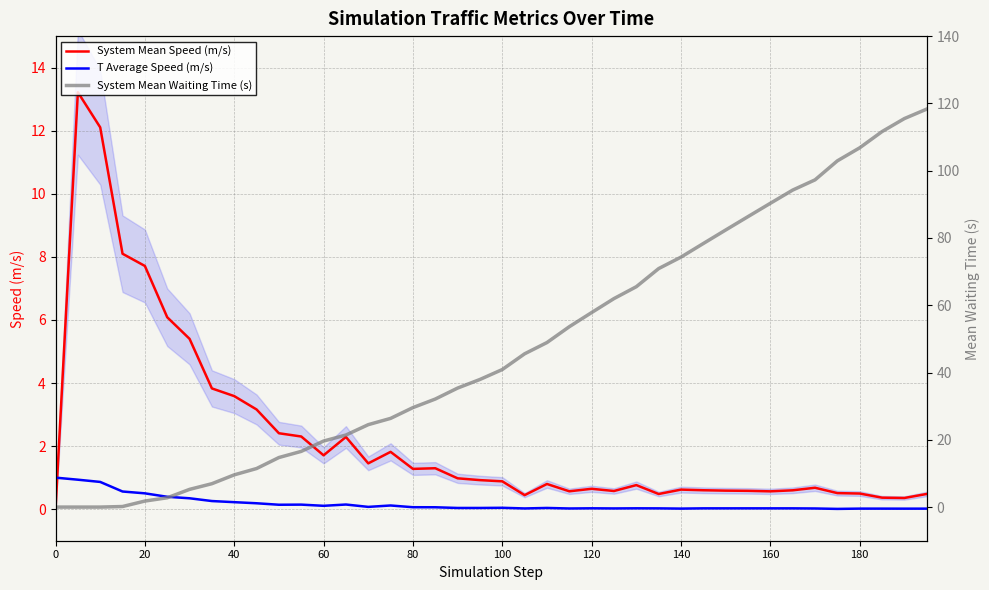

What is the highest value of the T Average Speed (m/s) series?

1.0